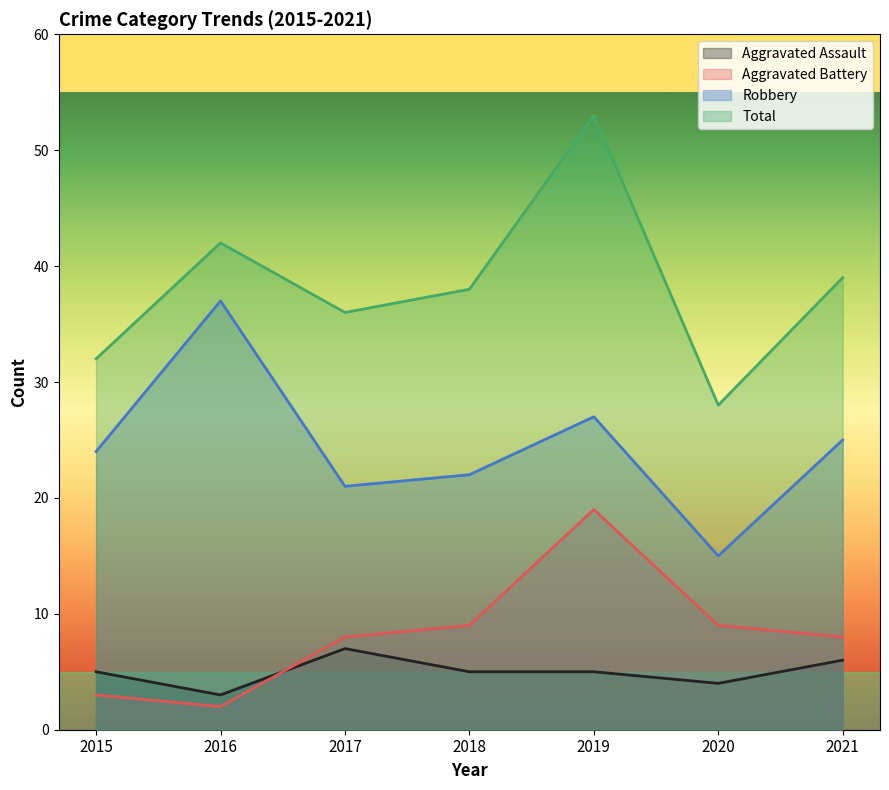

Which series has the largest range (max minus min)?

Total